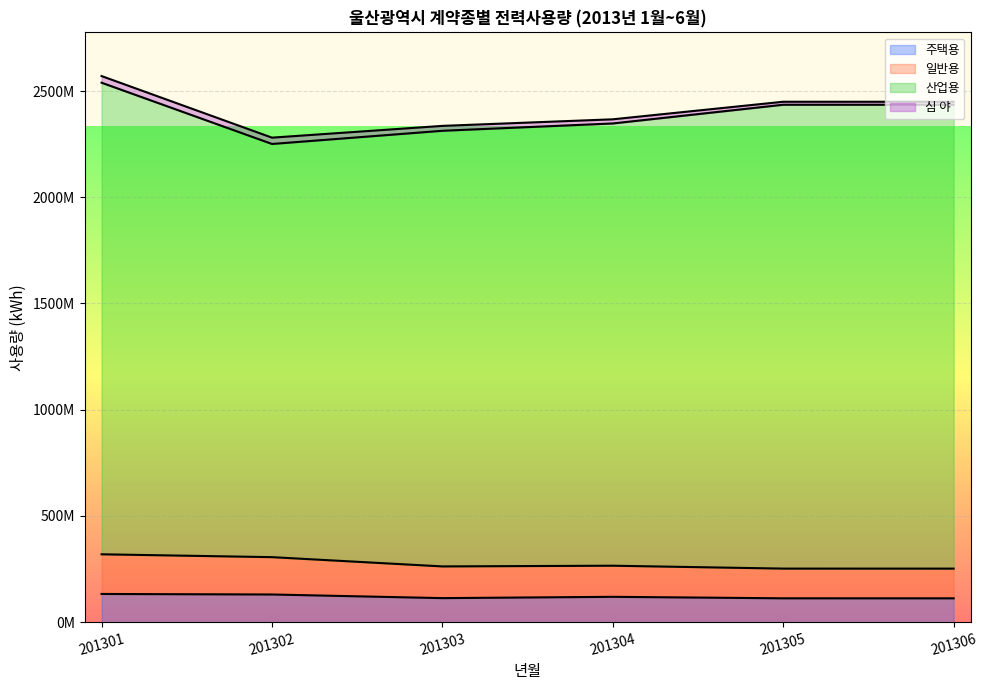

The 주택용 series shows 169747851 at 201303. True or false?

False